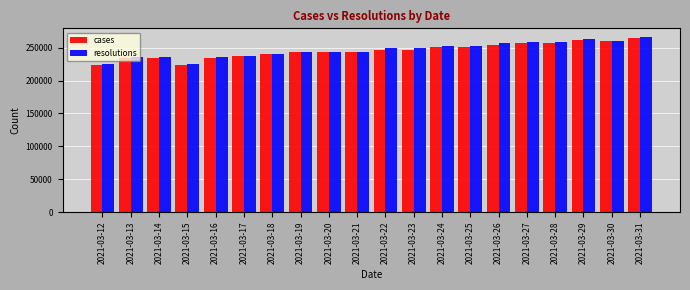

Is it true that resolutions equals 260934 at 2021-03-30?

True